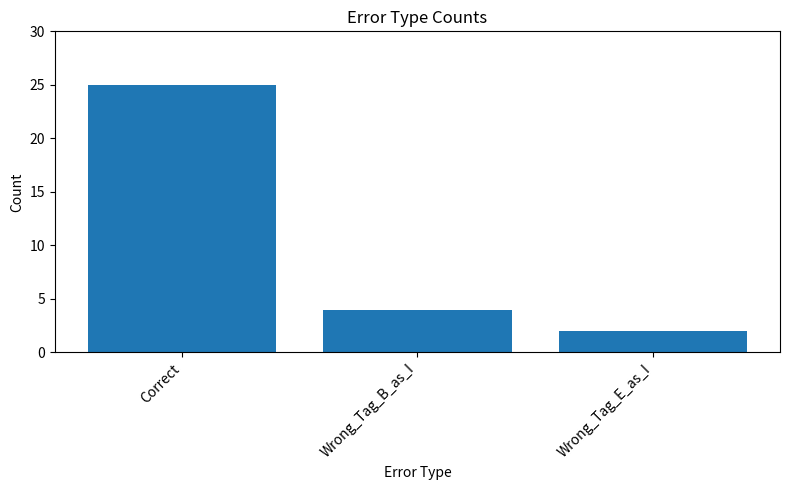

What is the change in value from Correct to Wrong_Tag_E_as_I?

-23